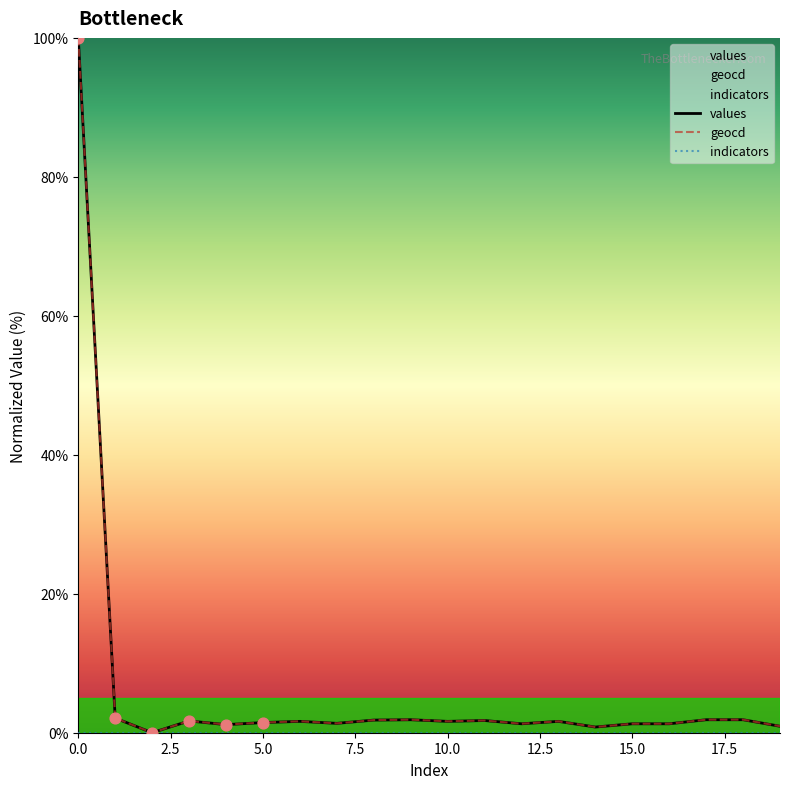

Which series has the largest total across all categories?

geocd